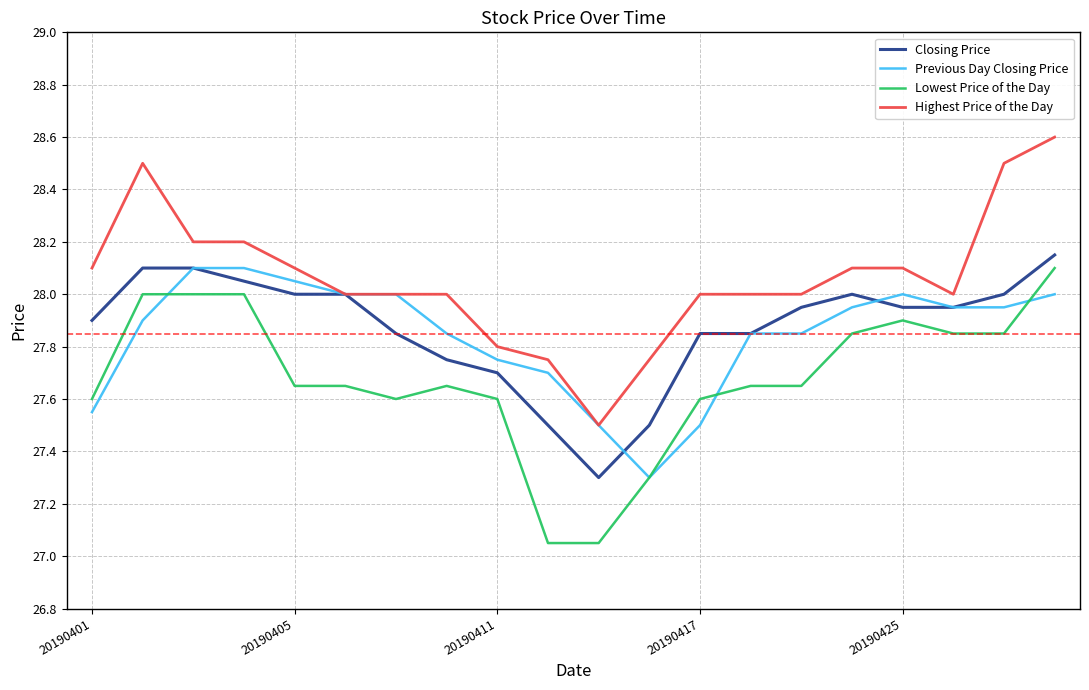

True or false: Highest Price of the Day and Lowest Price of the Day intersect in this chart.

False